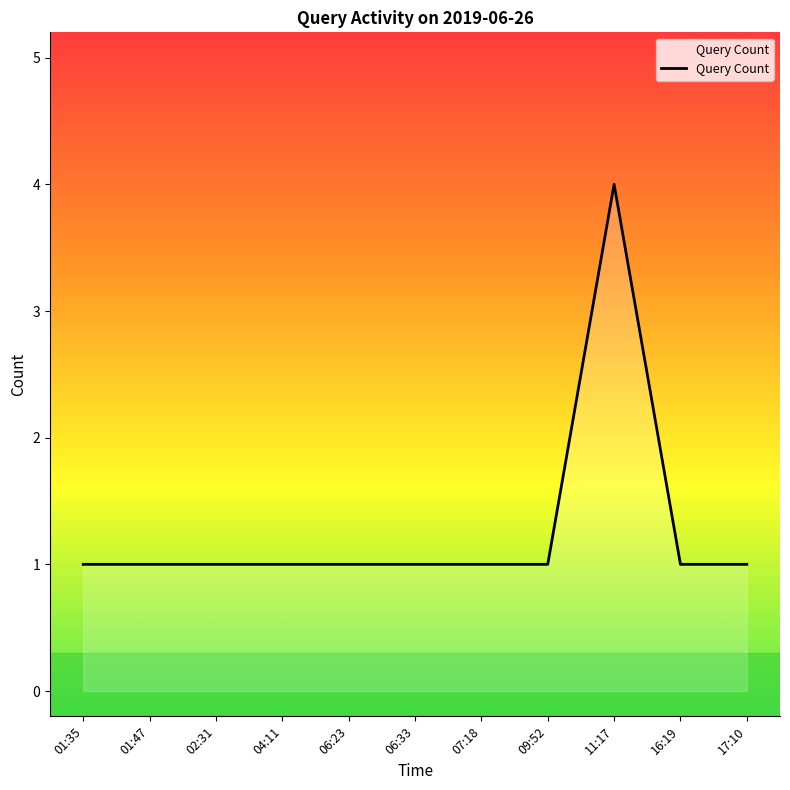

What value does the data have at 11:17?

4